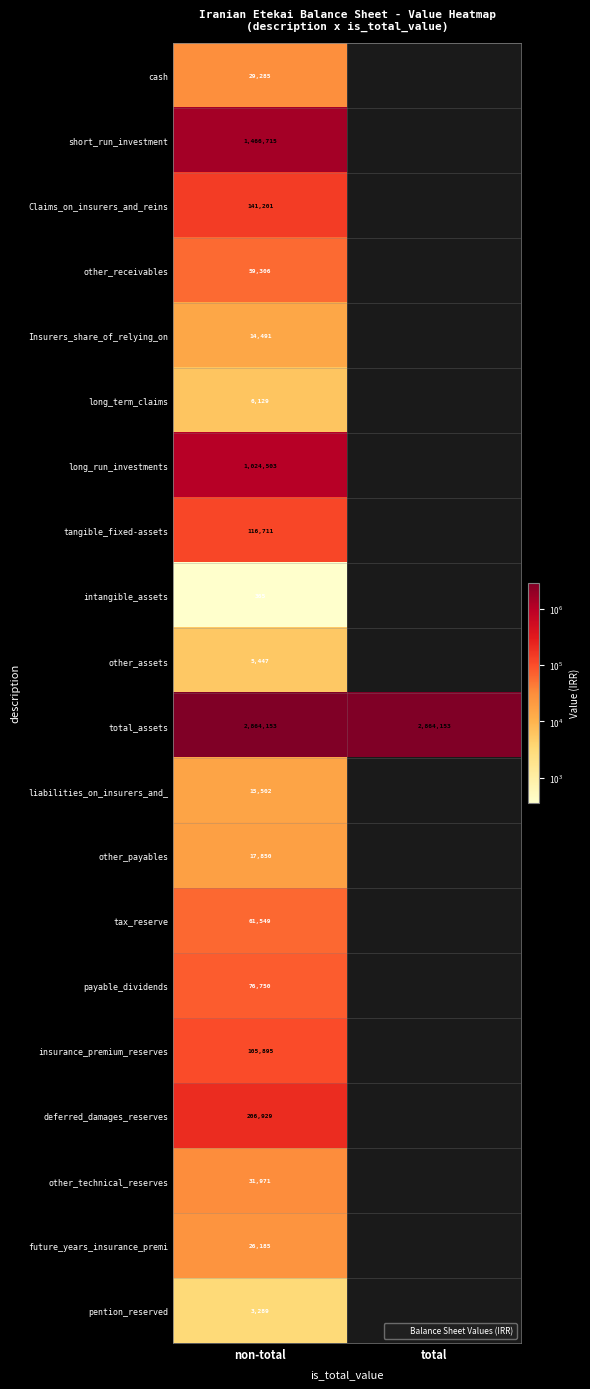

Between non-total and total, which series saw the biggest shift?

total_assets